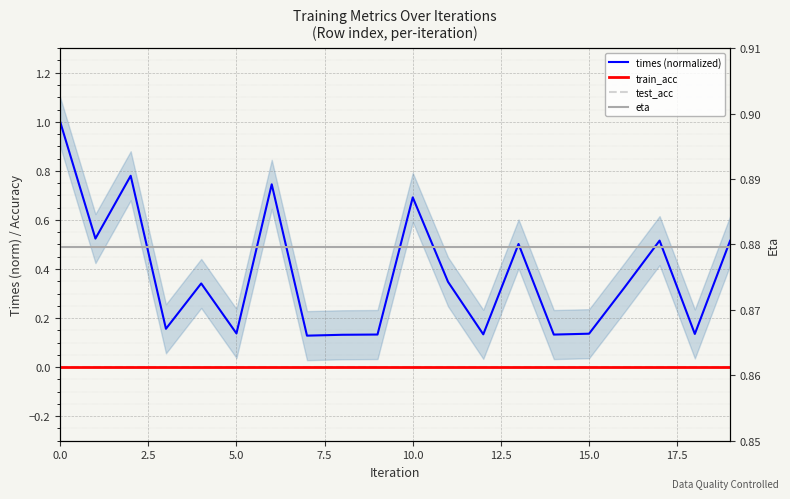

Does the chart display data point markers on the line(s)?

No